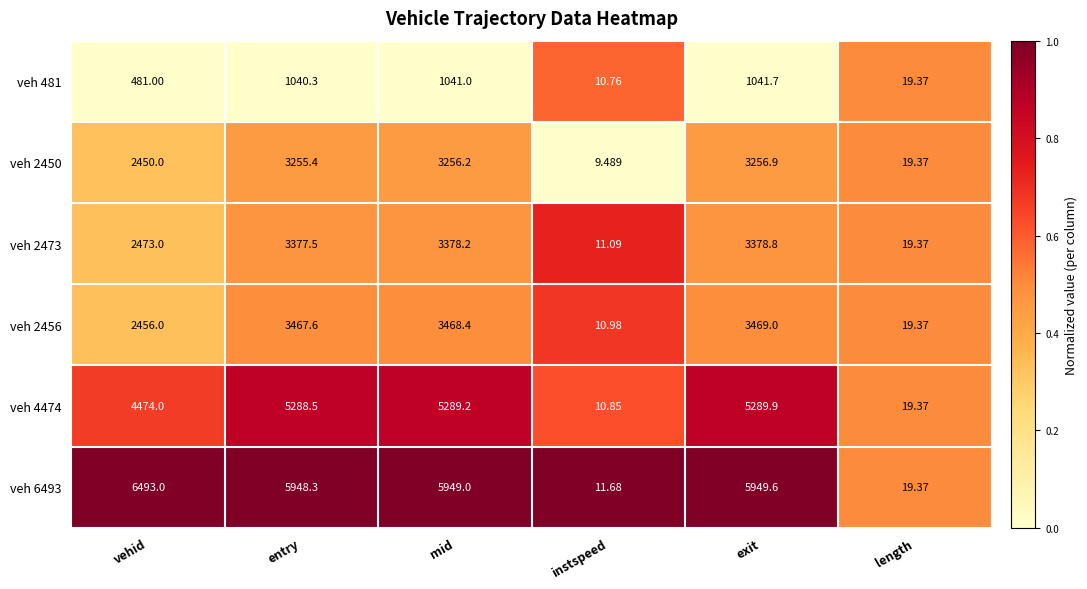

At which category is the sum across all series the highest?

exit